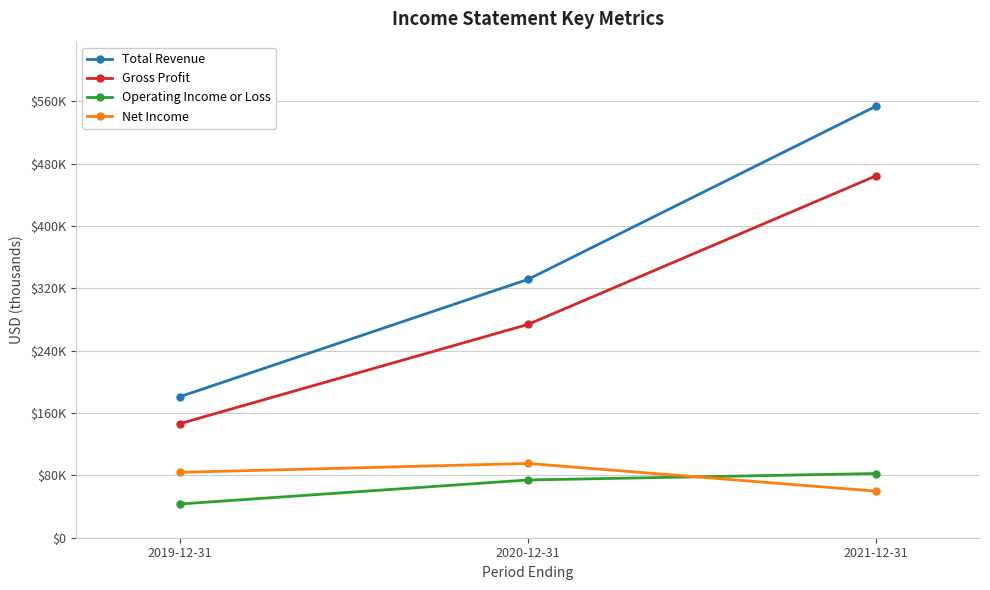

Which has a higher value, 2020-12-31 or 2021-12-31?

2021-12-31